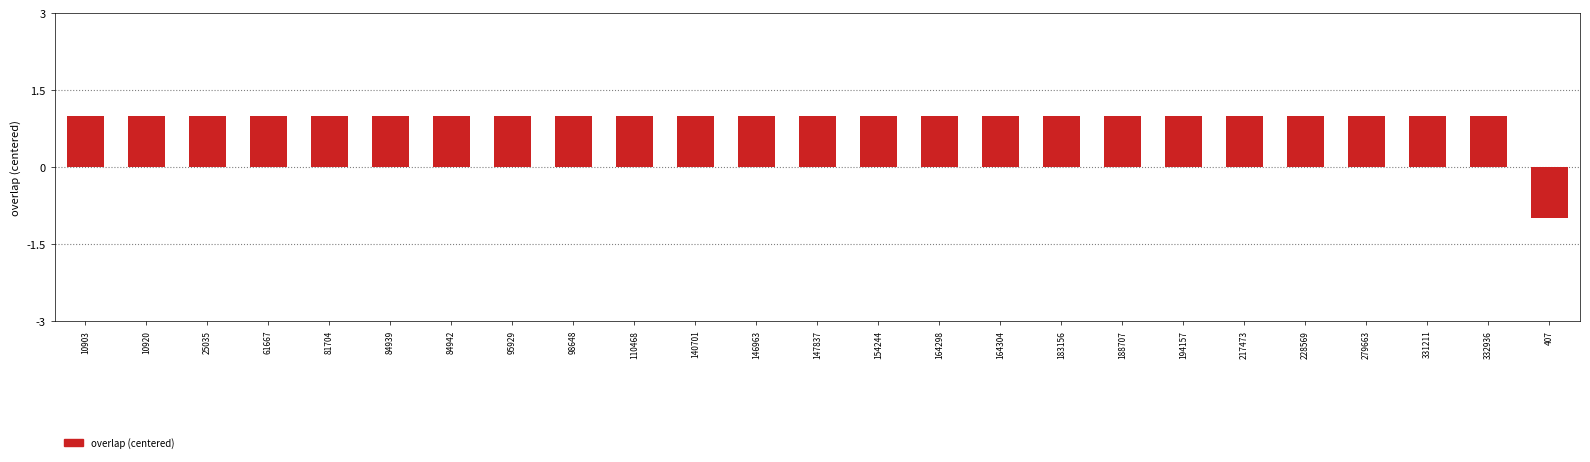

What is the ratio of the value at 10920 to the value at 183156?

1.0